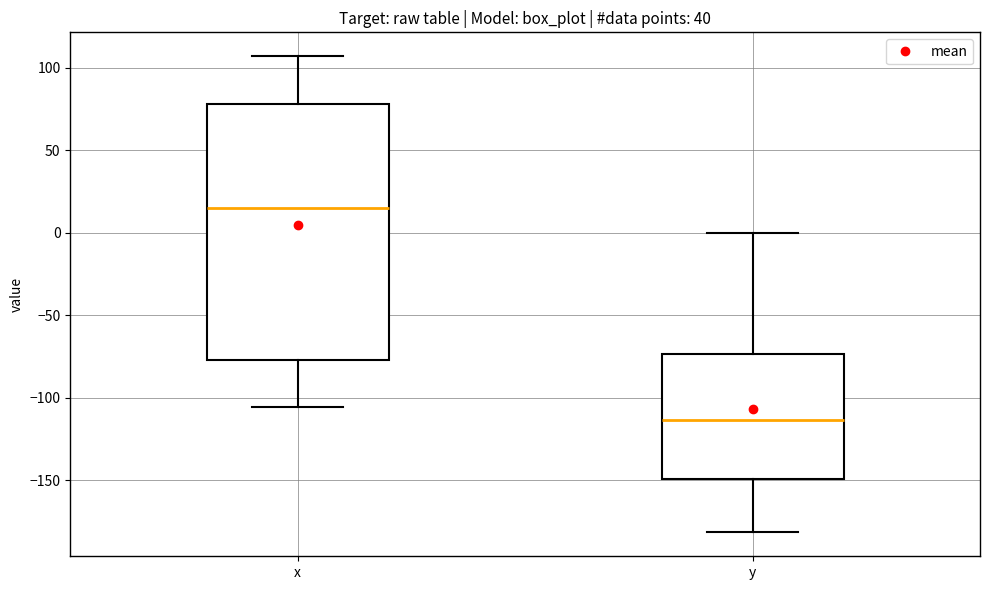

Which box has the lowest median line?

y